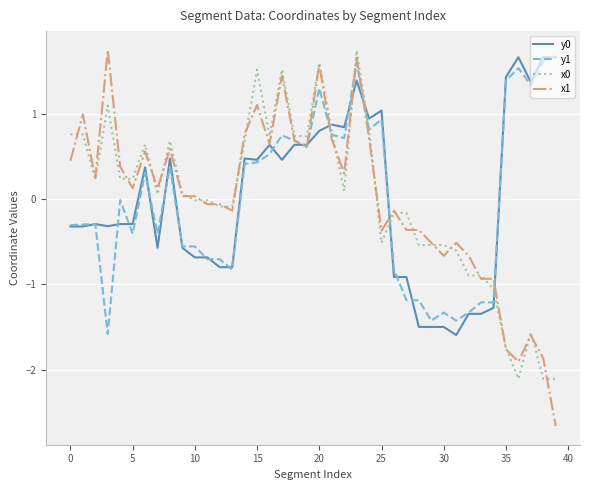

What is the lowest value of the x0 series?

-2.1